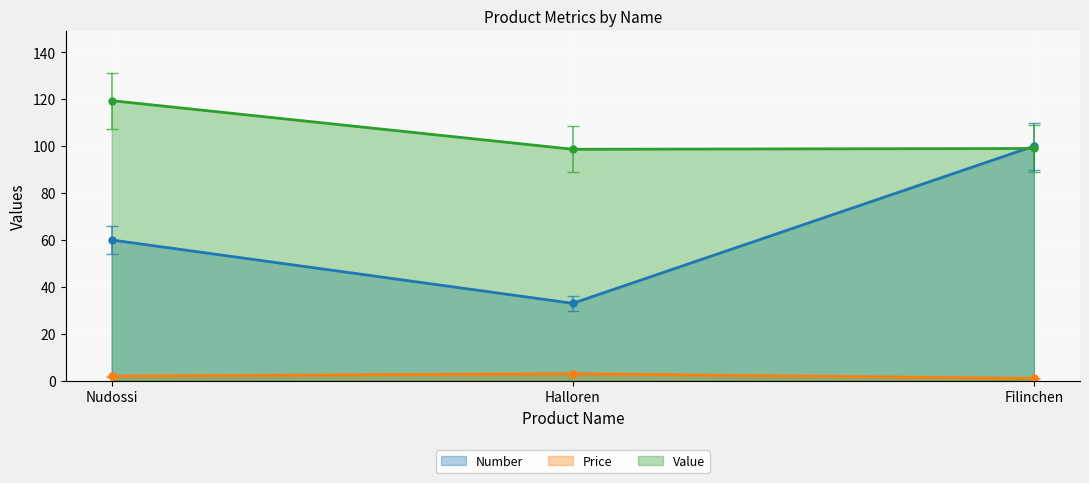

At how many categories does at least one series exceed 49?

3